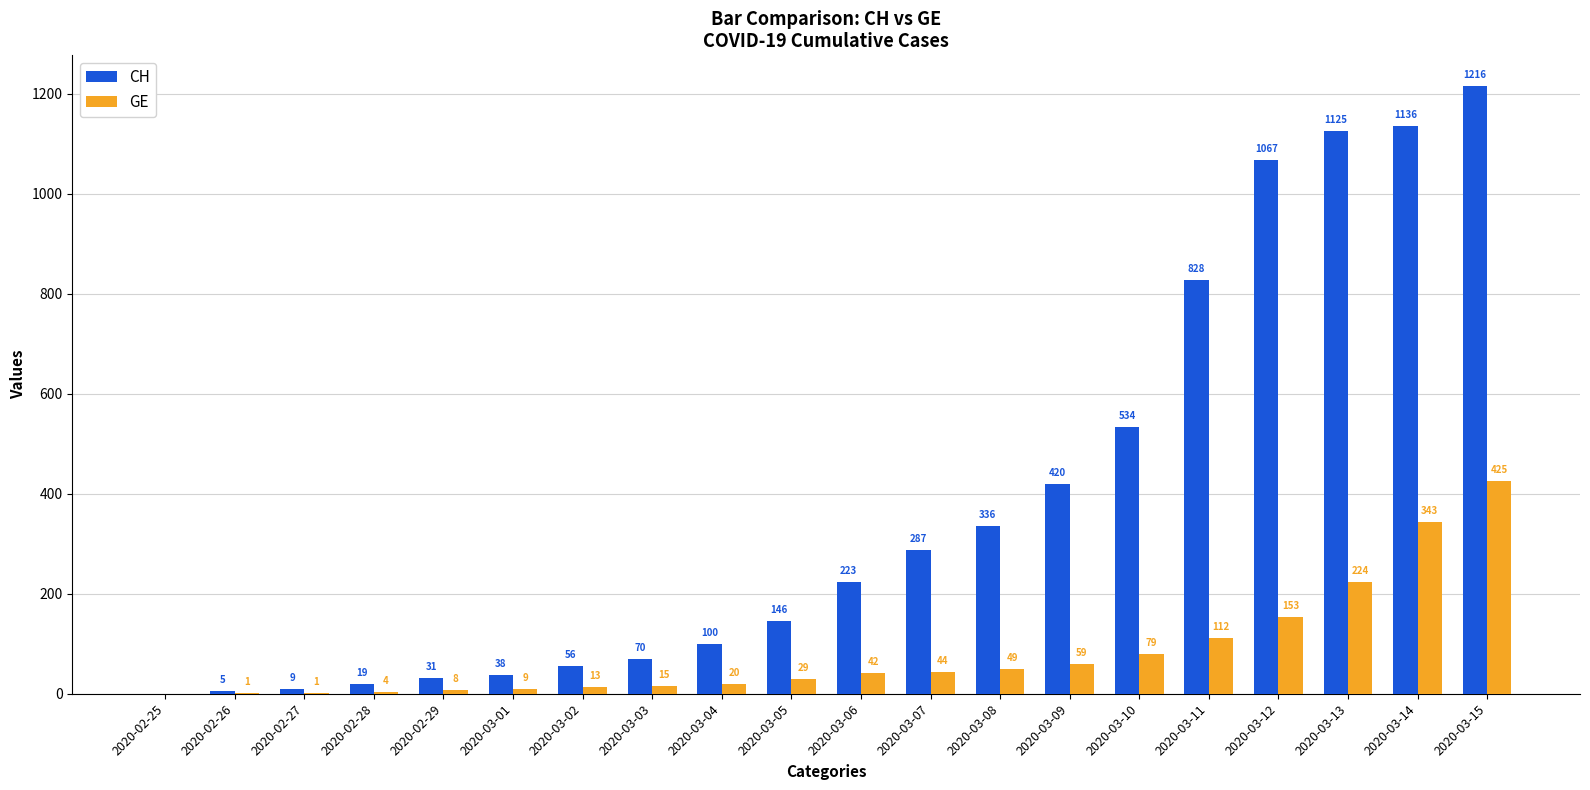

What is the maximum value shown in the chart?

1216